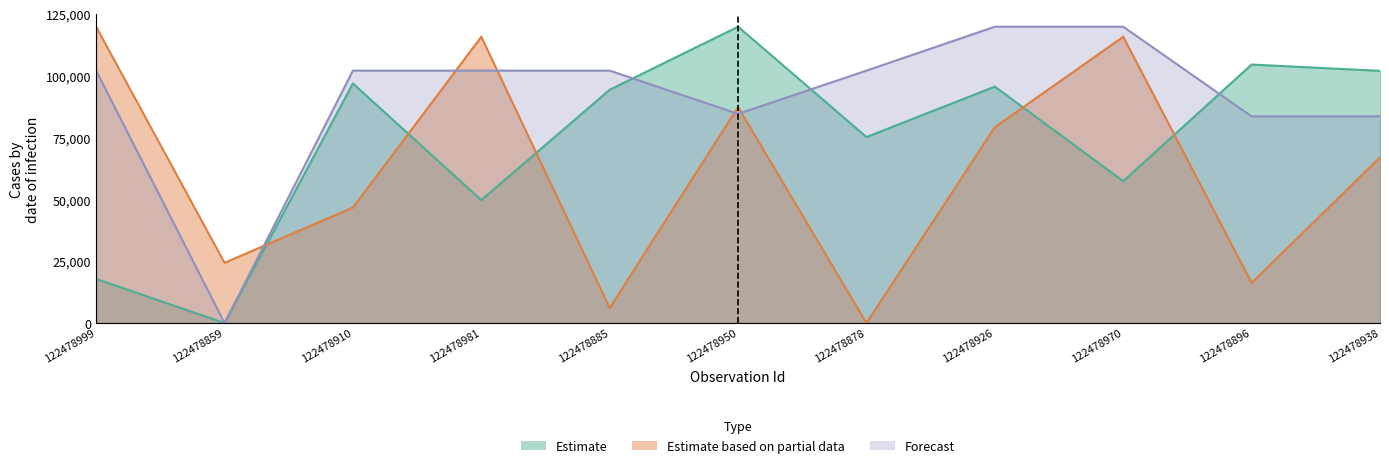

Which has a higher value, 122478885 or 122478970?

122478885